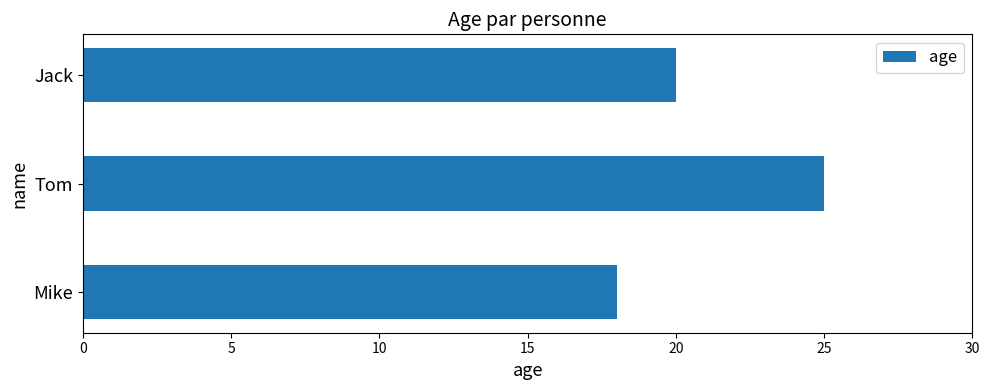

What is the change in value from Mike to Tom?

+7